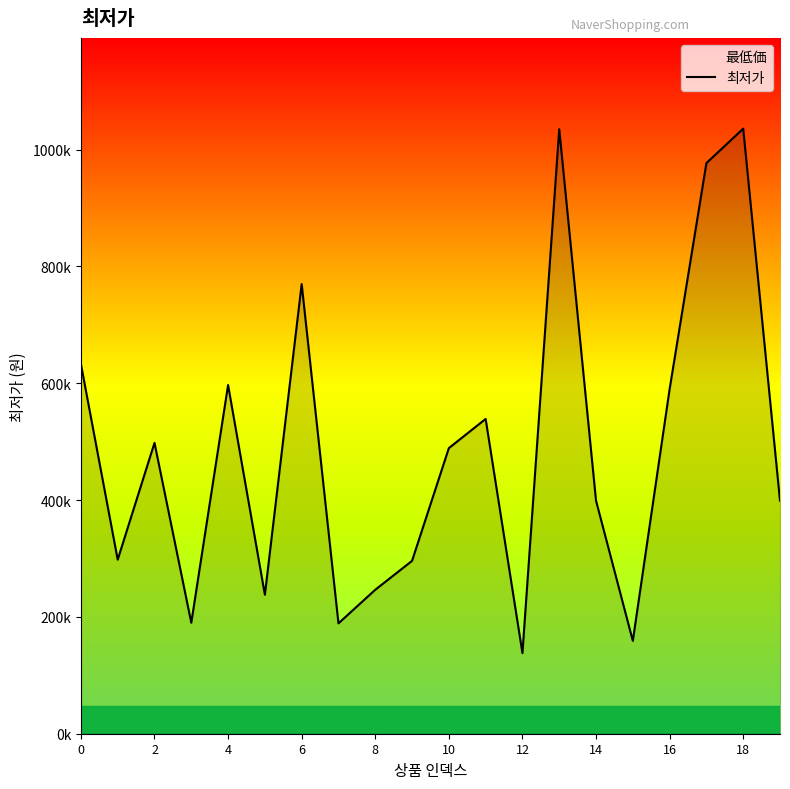

What is the change in value from 14 to 17?

+578000